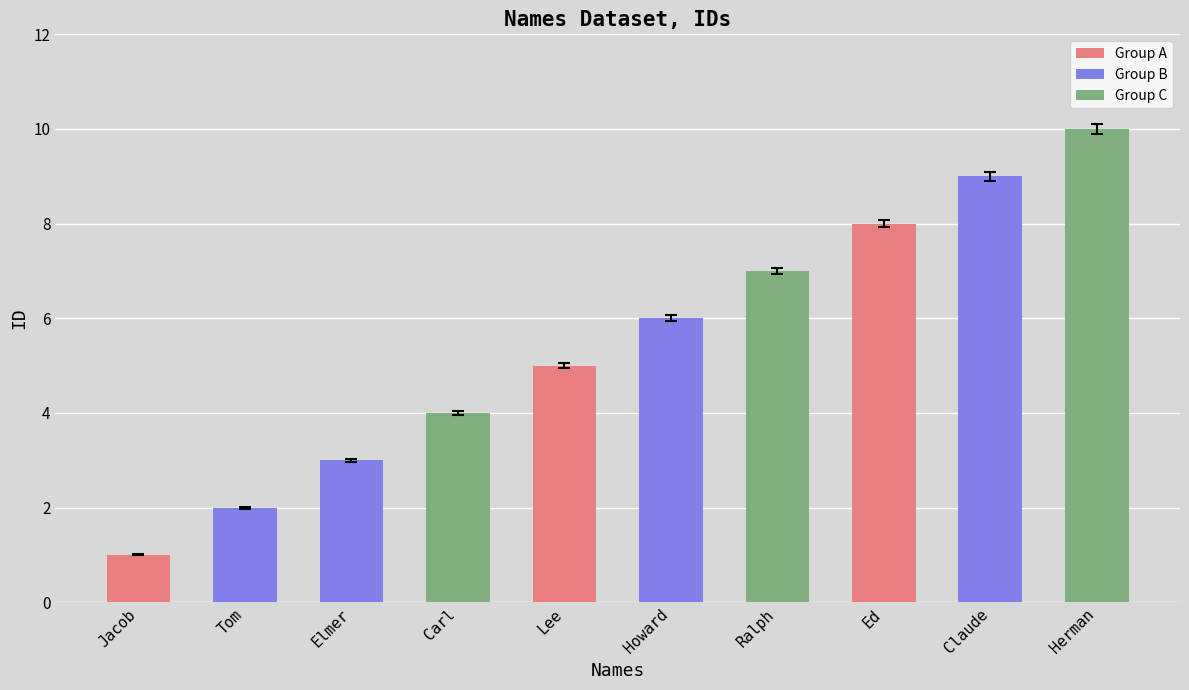

Are the bars grouped side by side (vs. stacked)?

No